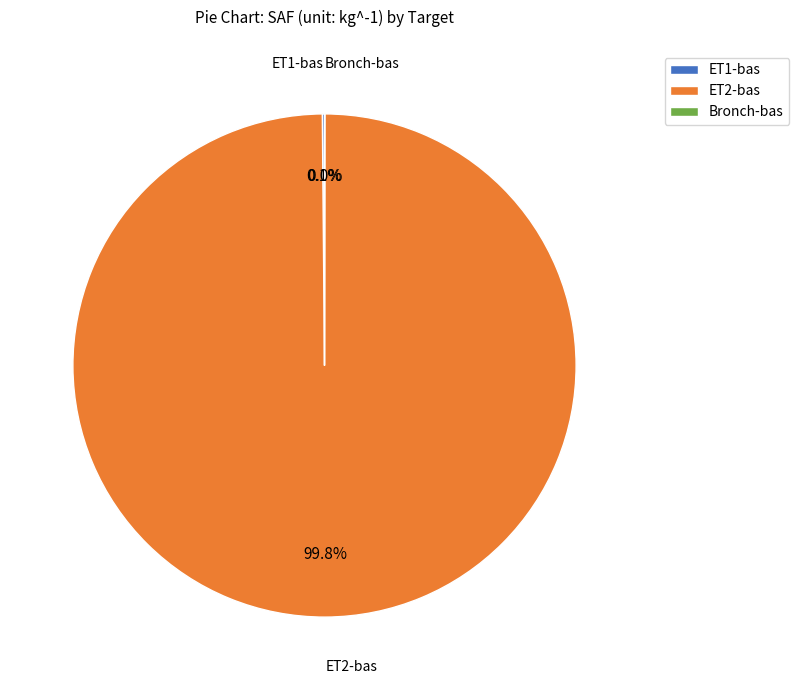

Which slice is the largest?

ET2-bas